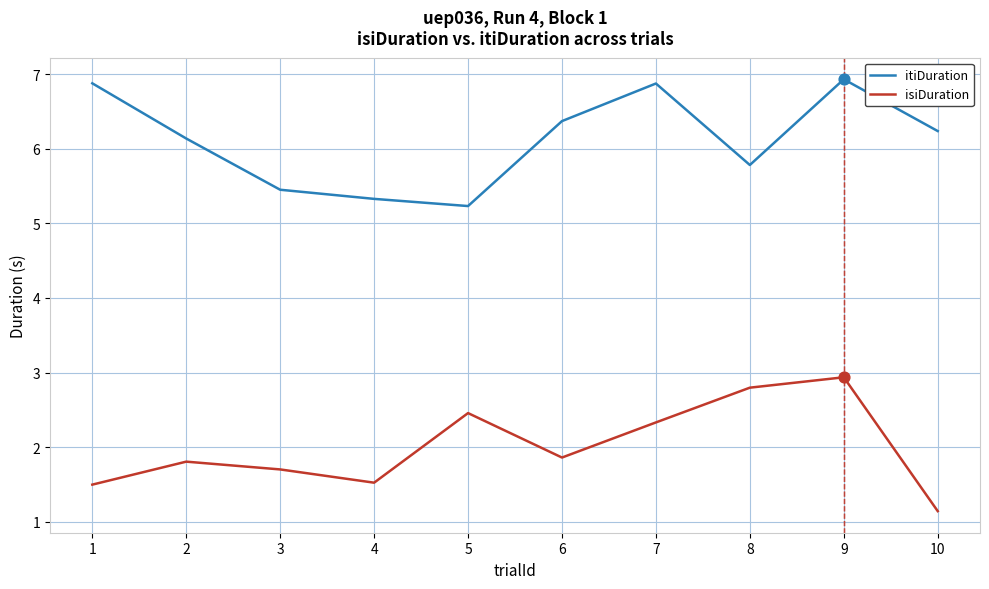

At how many categories does at least one series exceed 3?

10